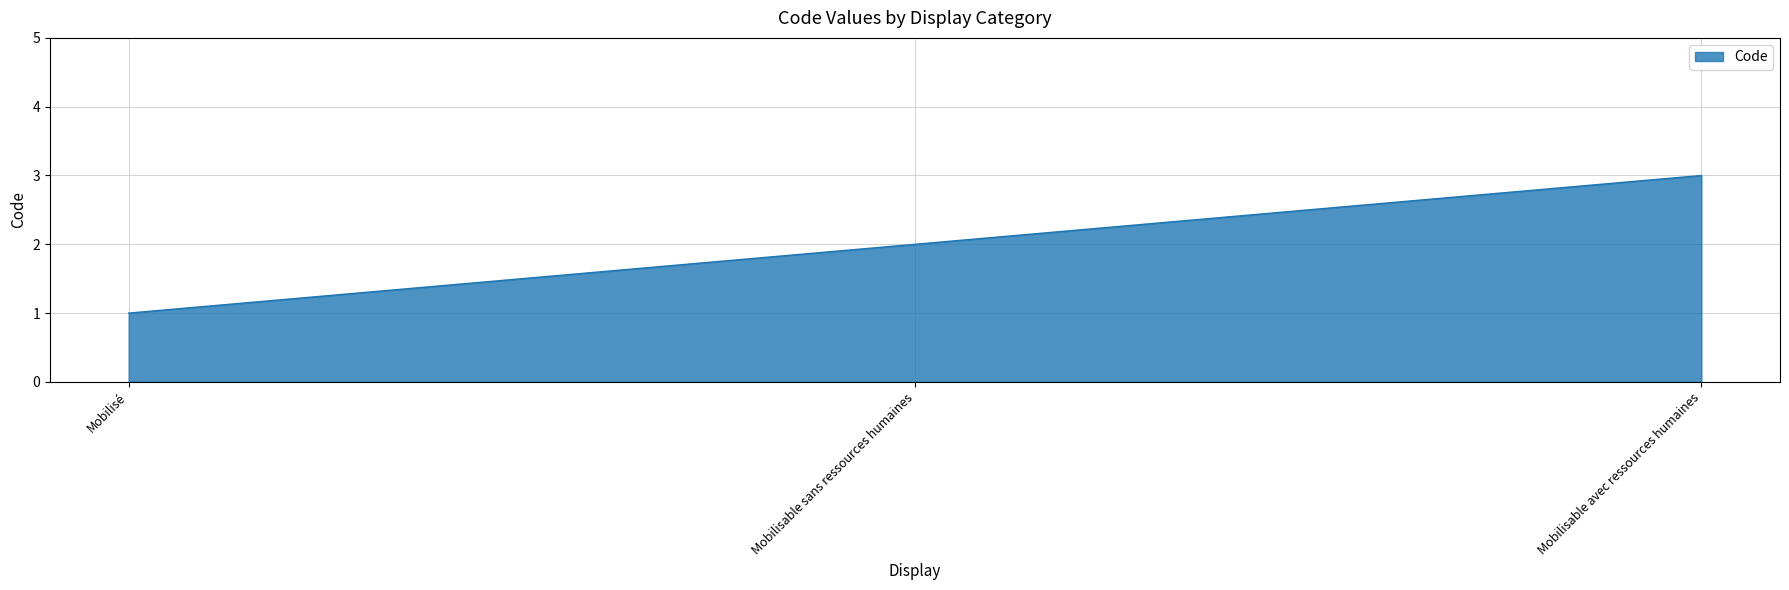

Which category has the lowest value across all series?

Mobilisé